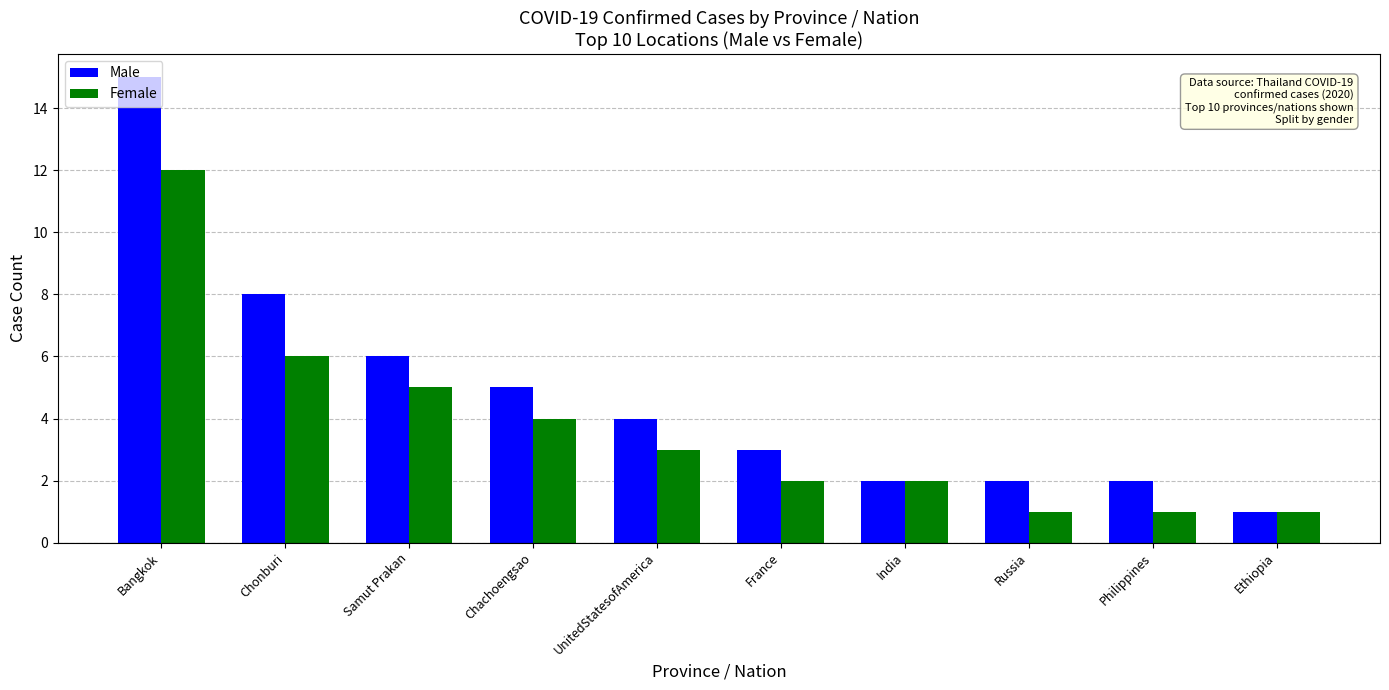

List the series in order of their overall mean, lowest first.

Female, Male